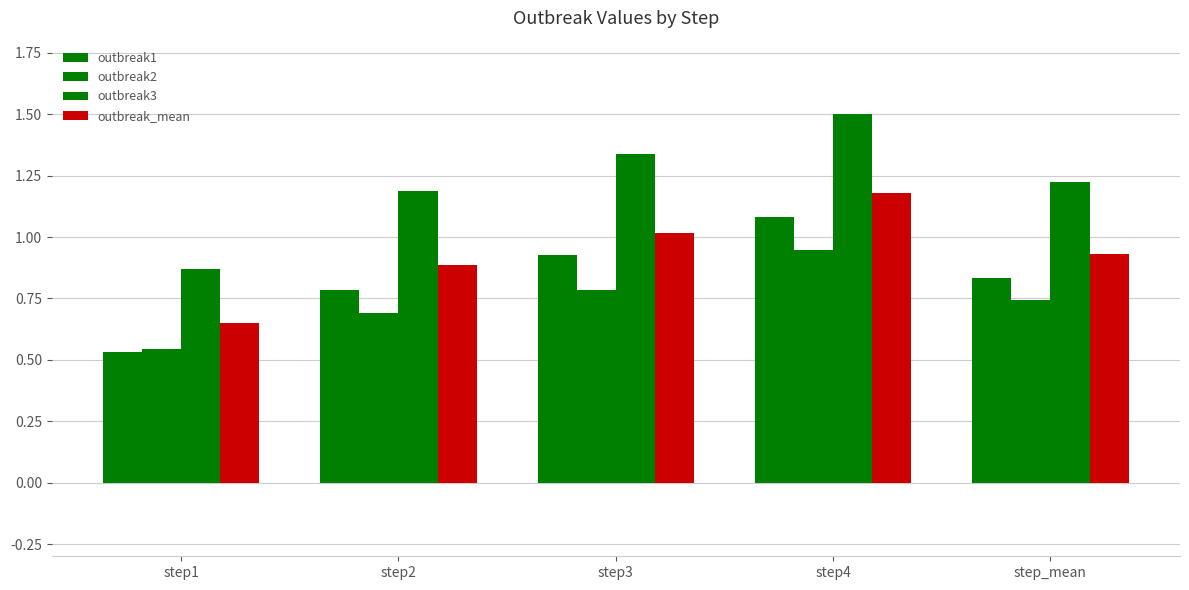

What is the maximum value shown in the chart?

1.5